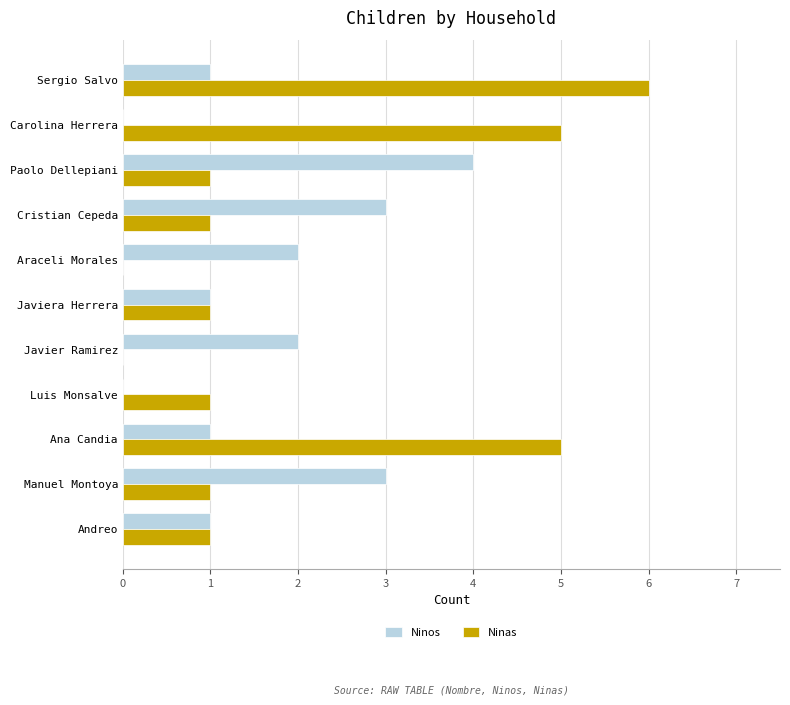

What is the sum of all Ninas values?

22